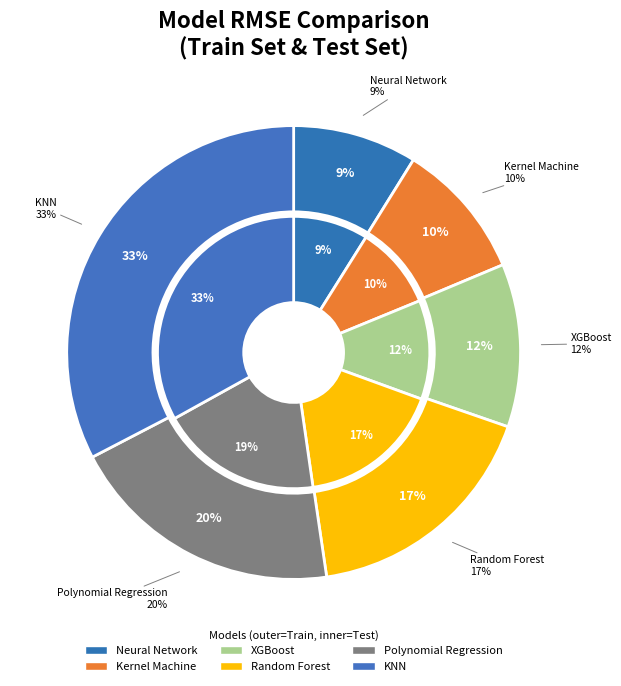

Does any single category account for the majority?

No